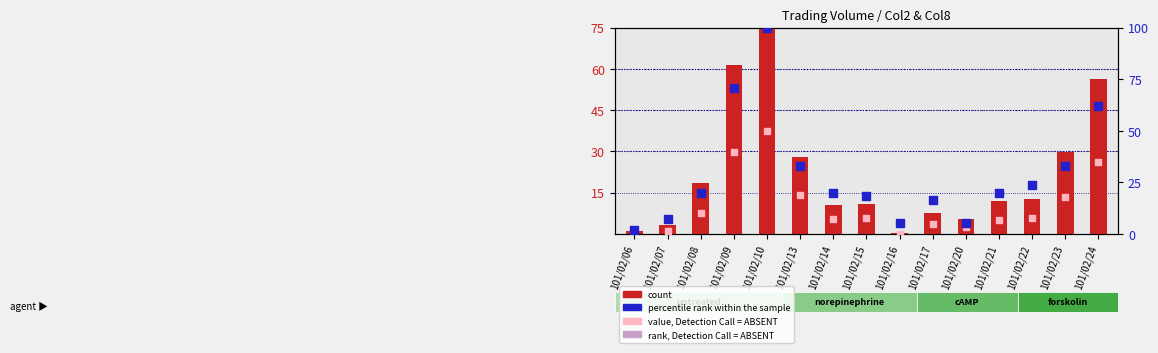

Is the value of percentile rank within the sample at 101/02/14 greater than the value of value, Detection Call = ABSENT at 101/02/21?

Yes